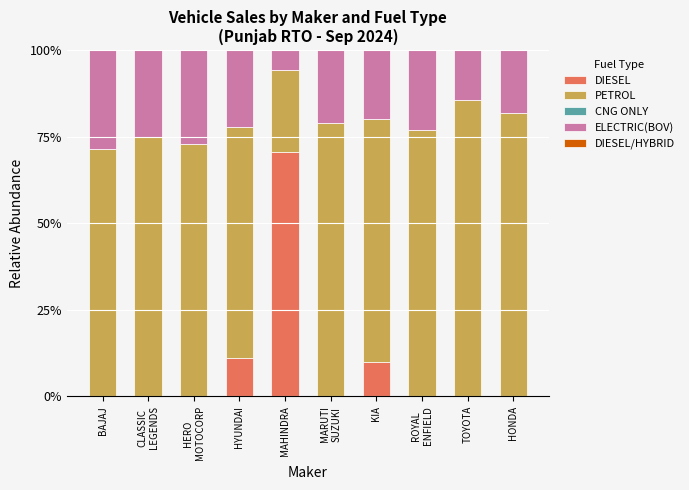

The DIESEL series shows 70.6 at MAHINDRA. True or false?

True